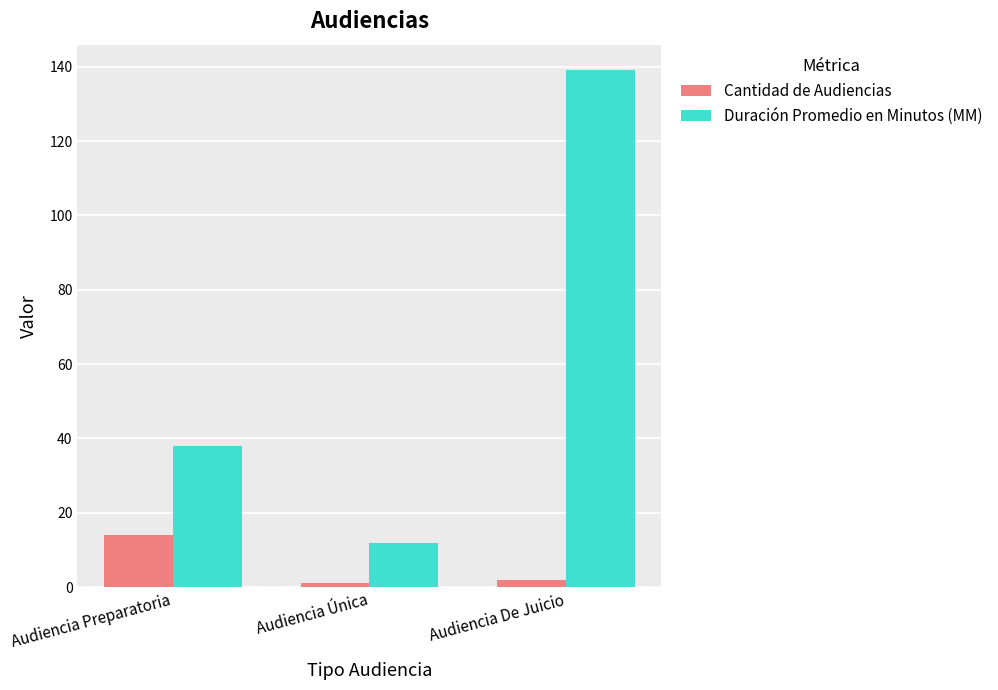

Count the number of data series in this chart.

2